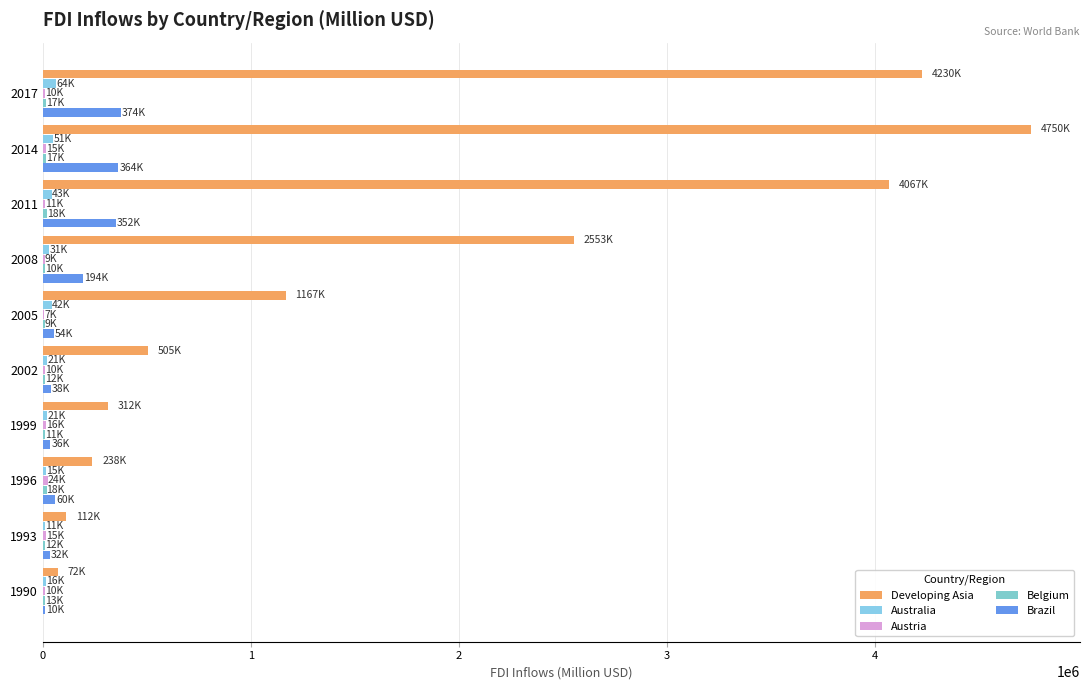

How many distinct data groups are displayed?

5